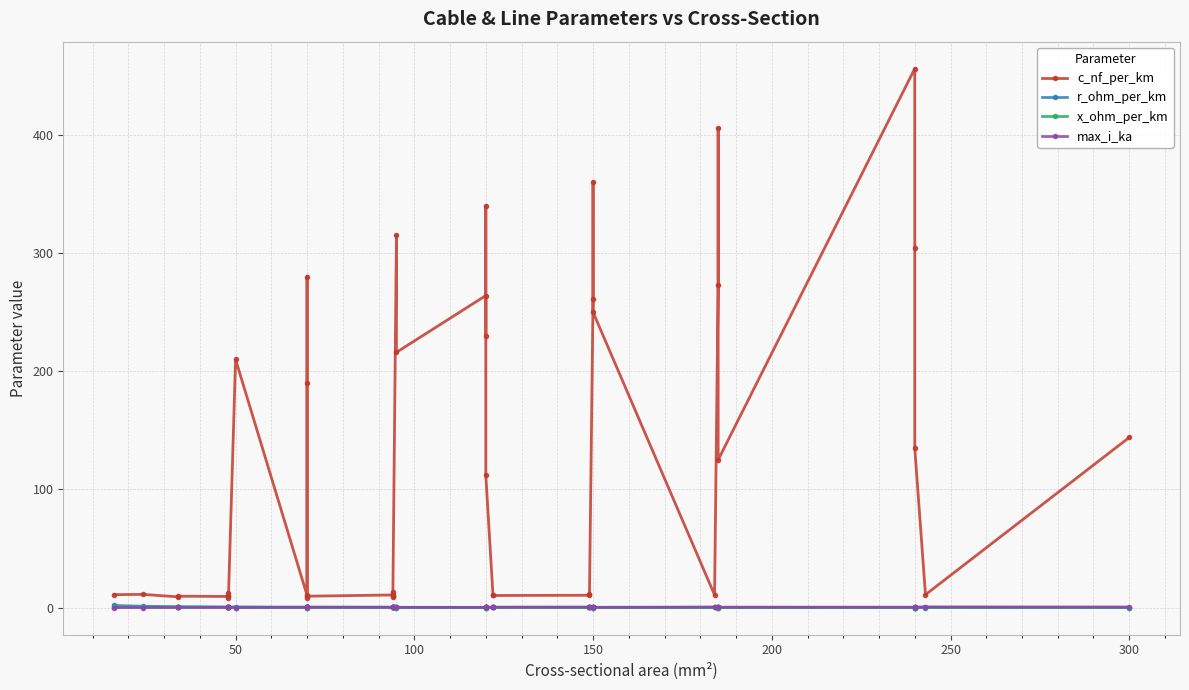

Is the value of max_i_ka at 200 greater than the value of r_ohm_per_km at 15?

No